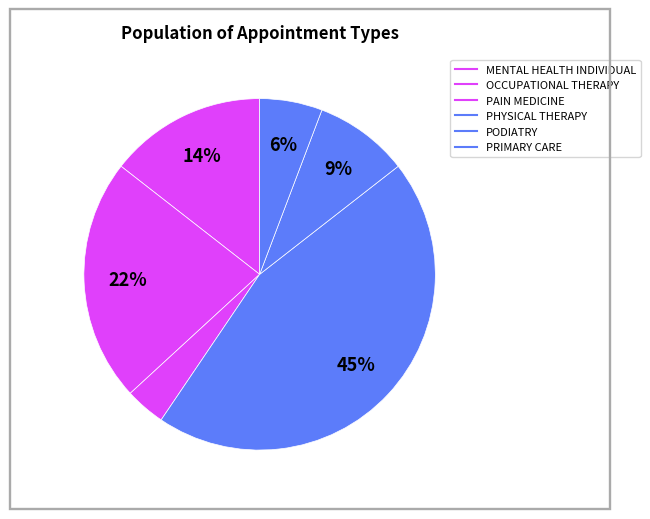

How many segments does this pie chart have?

6